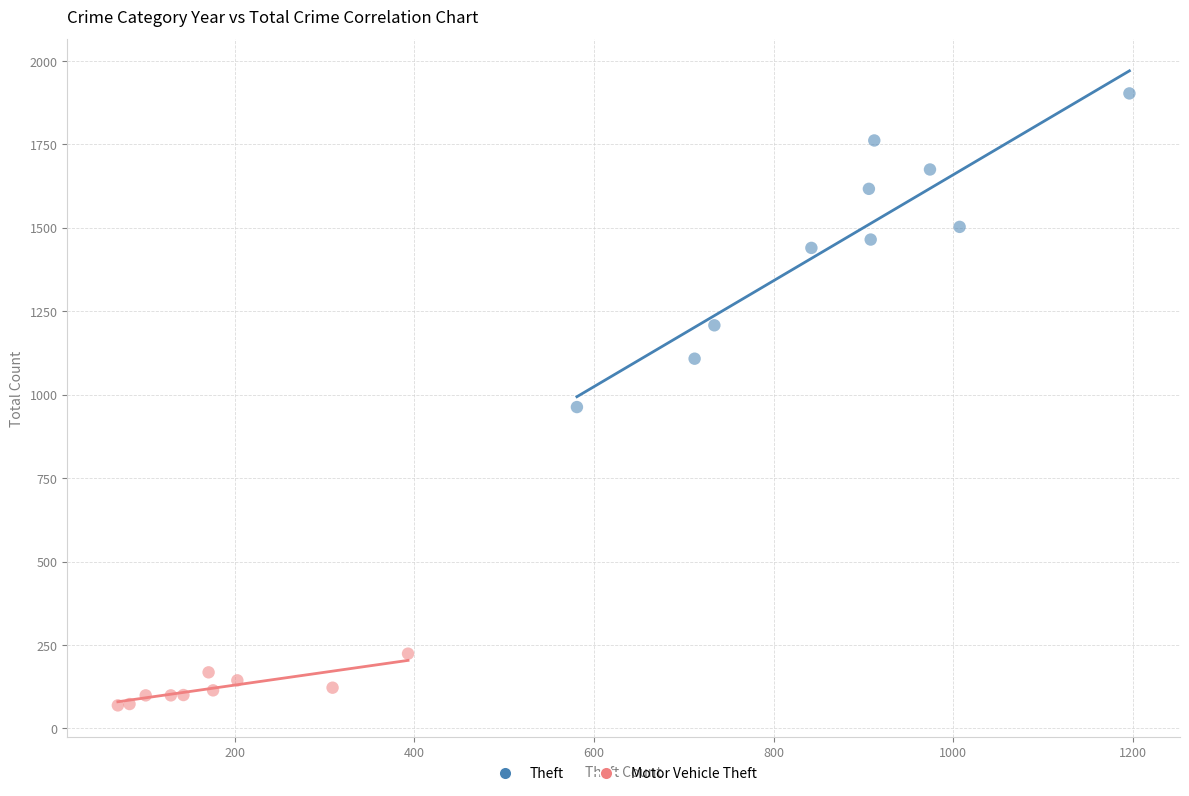

Which series has the widest spread of Y values?

Theft